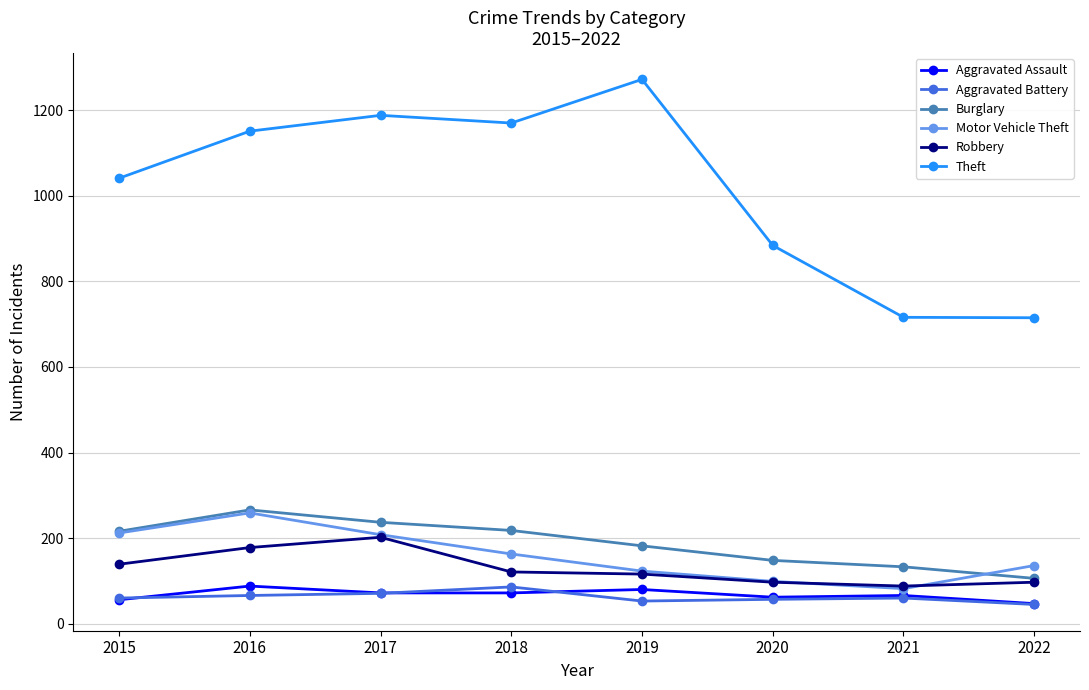

True or false: Theft and Aggravated Assault intersect in this chart.

False